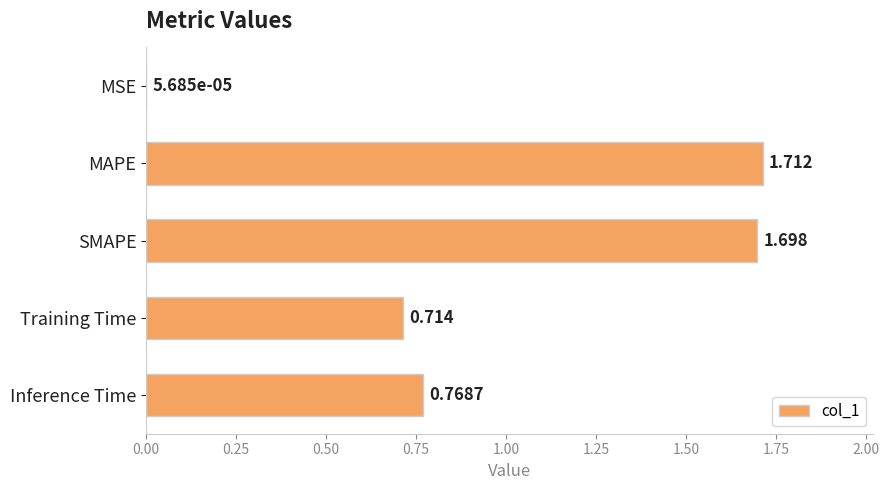

Which has a higher value, MSE or MAPE?

MAPE